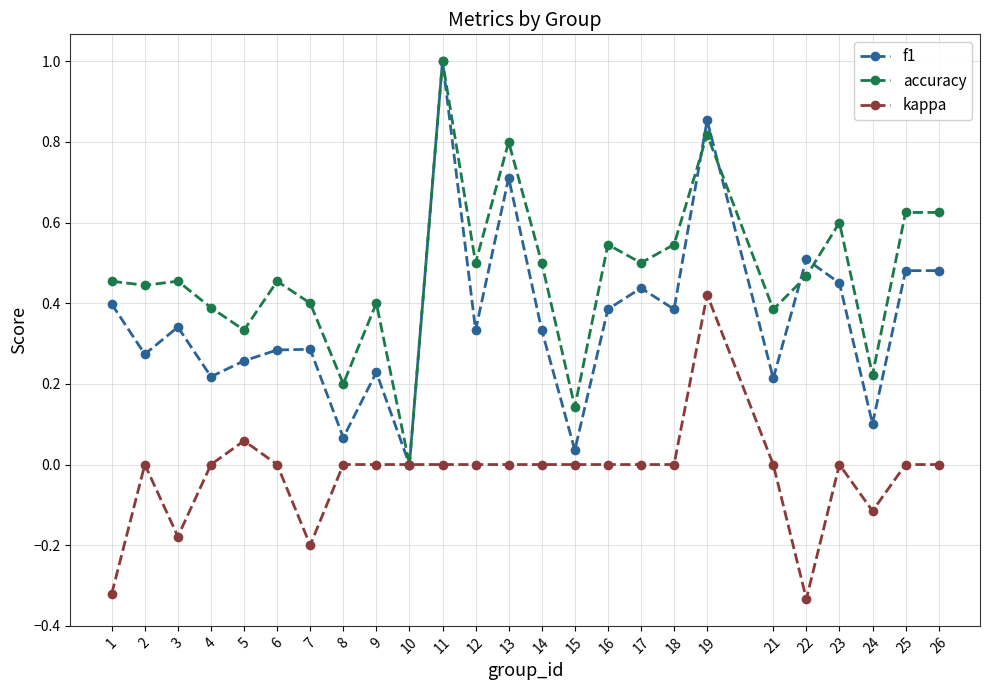

How many categories are shown in the chart?

25